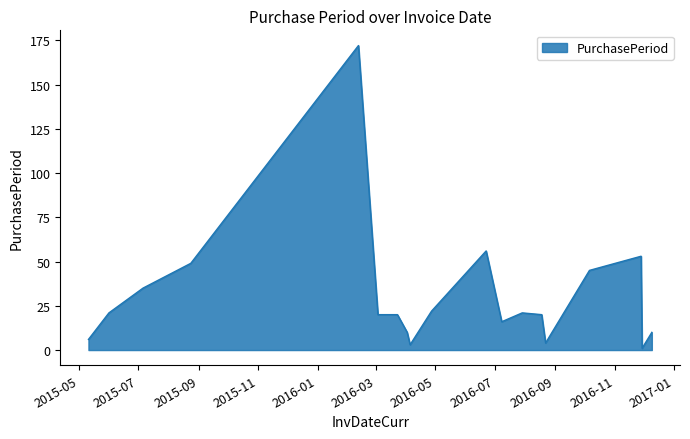

What is the greatest value displayed?

172